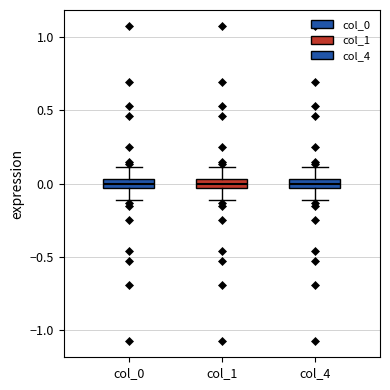

Where does the median line of the box for col_4 sit on the y-axis? The values are not printed on the chart, so give them approximately, as read against the axis.

0.00